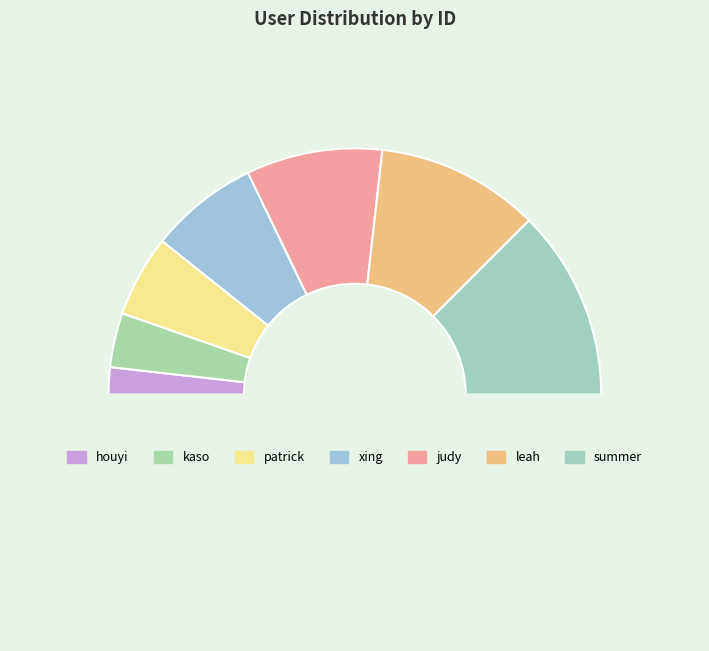

Count the number of slices in the pie.

8